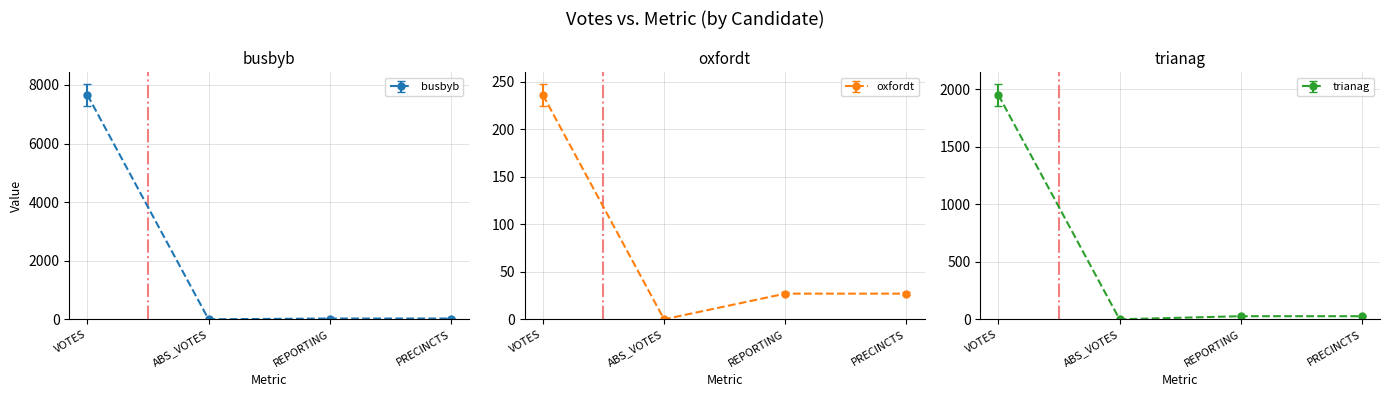

At how many categories does at least one series exceed 2516?

1